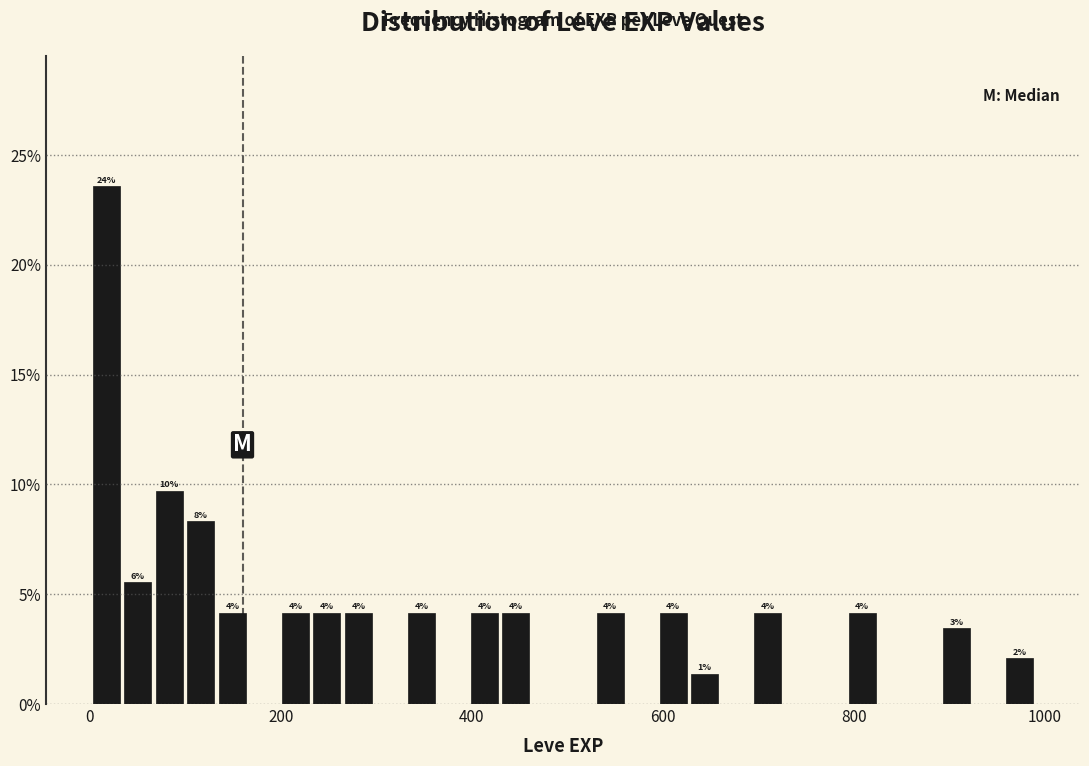

Read against the x-axis, roughly where is the centre of the tallest bar?

20